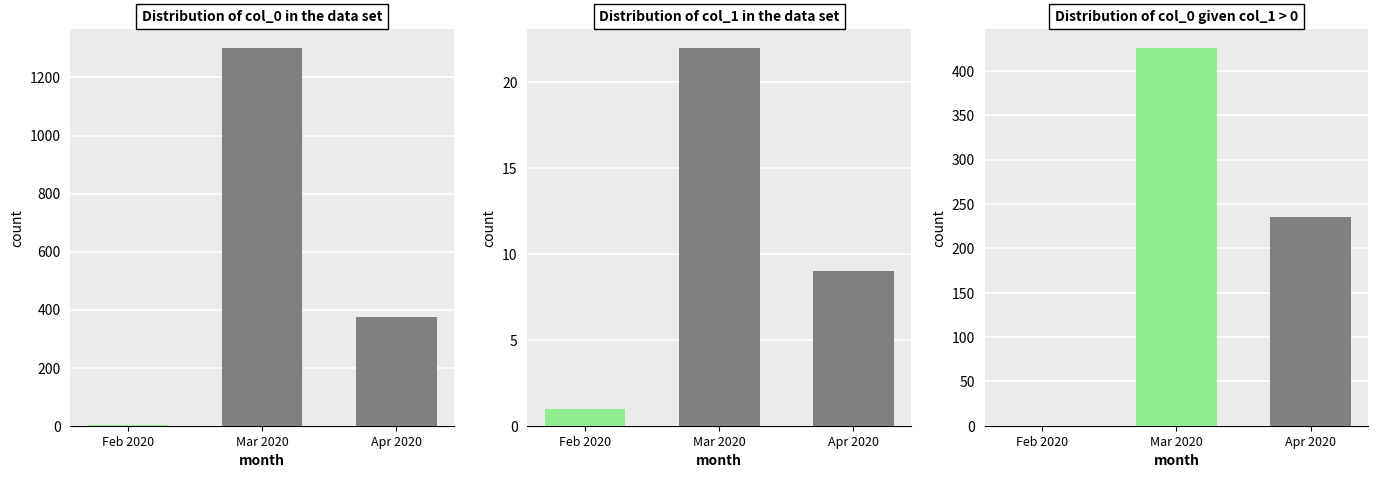

How many series are shown in this chart?

3